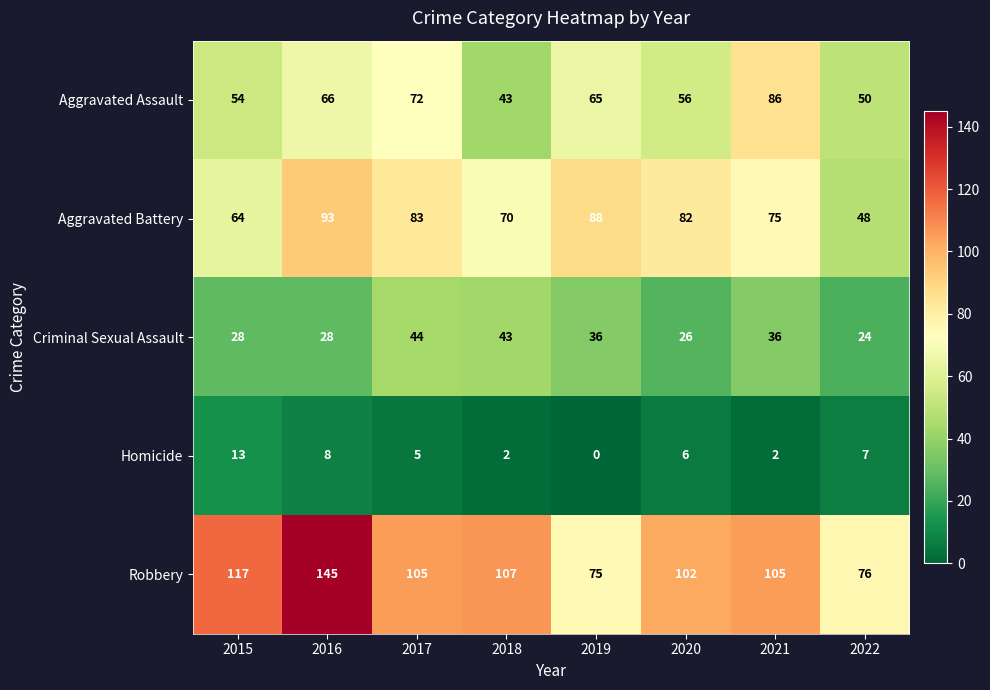

What is the difference between the highest and lowest values at 2015?

104